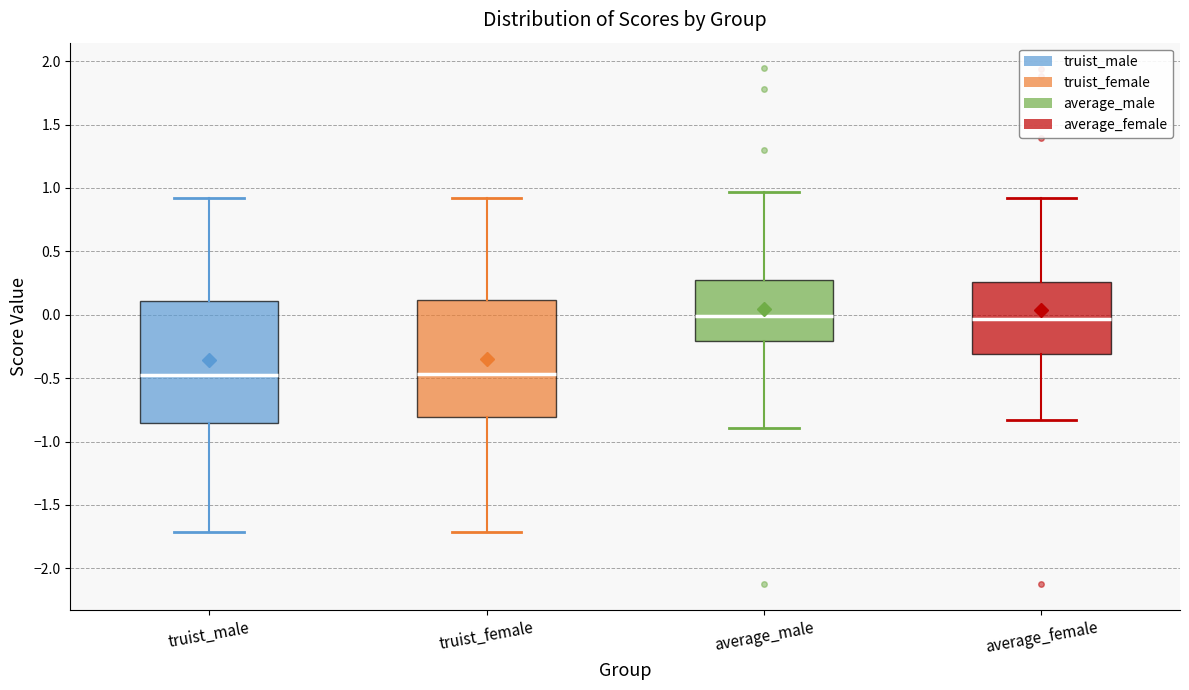

Reading left to right, read every box against the y-axis: the position of its median line, the range the box covers, and the ends of its whiskers. The values are not printed on the chart, so give them approximately, as read against the axis.

truist_male: median -0.50, box -0.85 to 0.10, whiskers -1.70 to 0.90
truist_female: median -0.45, box -0.80 to 0.10, whiskers -1.70 to 0.90
average_male: median 0.00, box -0.20 to 0.25, whiskers -0.90 to 0.95
average_female: median -0.05, box -0.30 to 0.25, whiskers -0.85 to 0.90